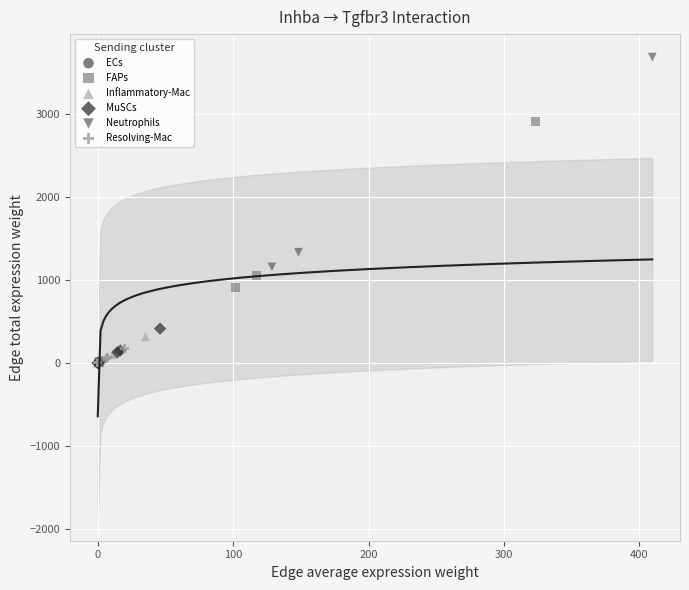

Which series has the widest spread of Y values?

Neutrophils